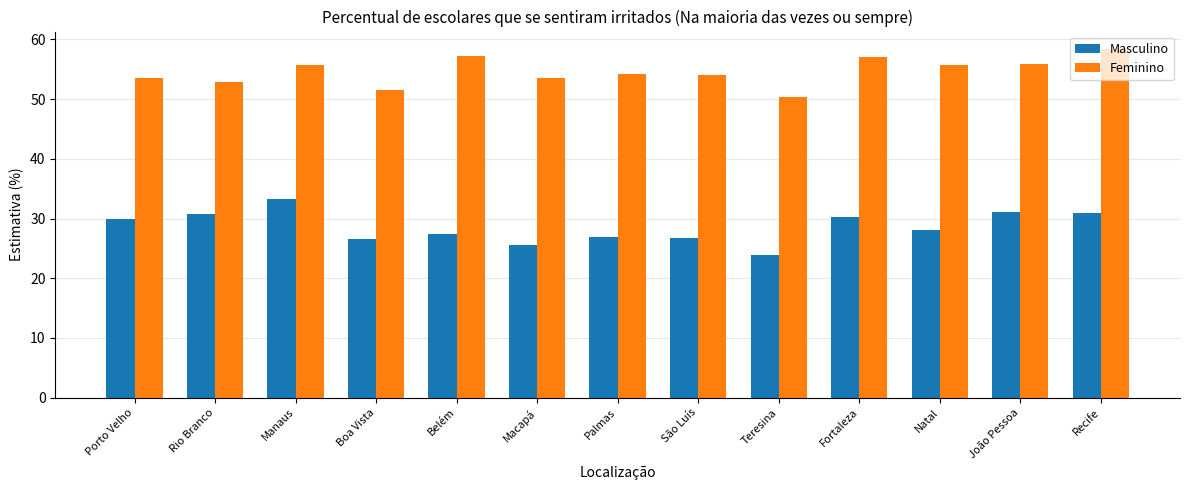

Is the value of Feminino at Boa Vista greater than the value of Masculino at São Luís?

Yes